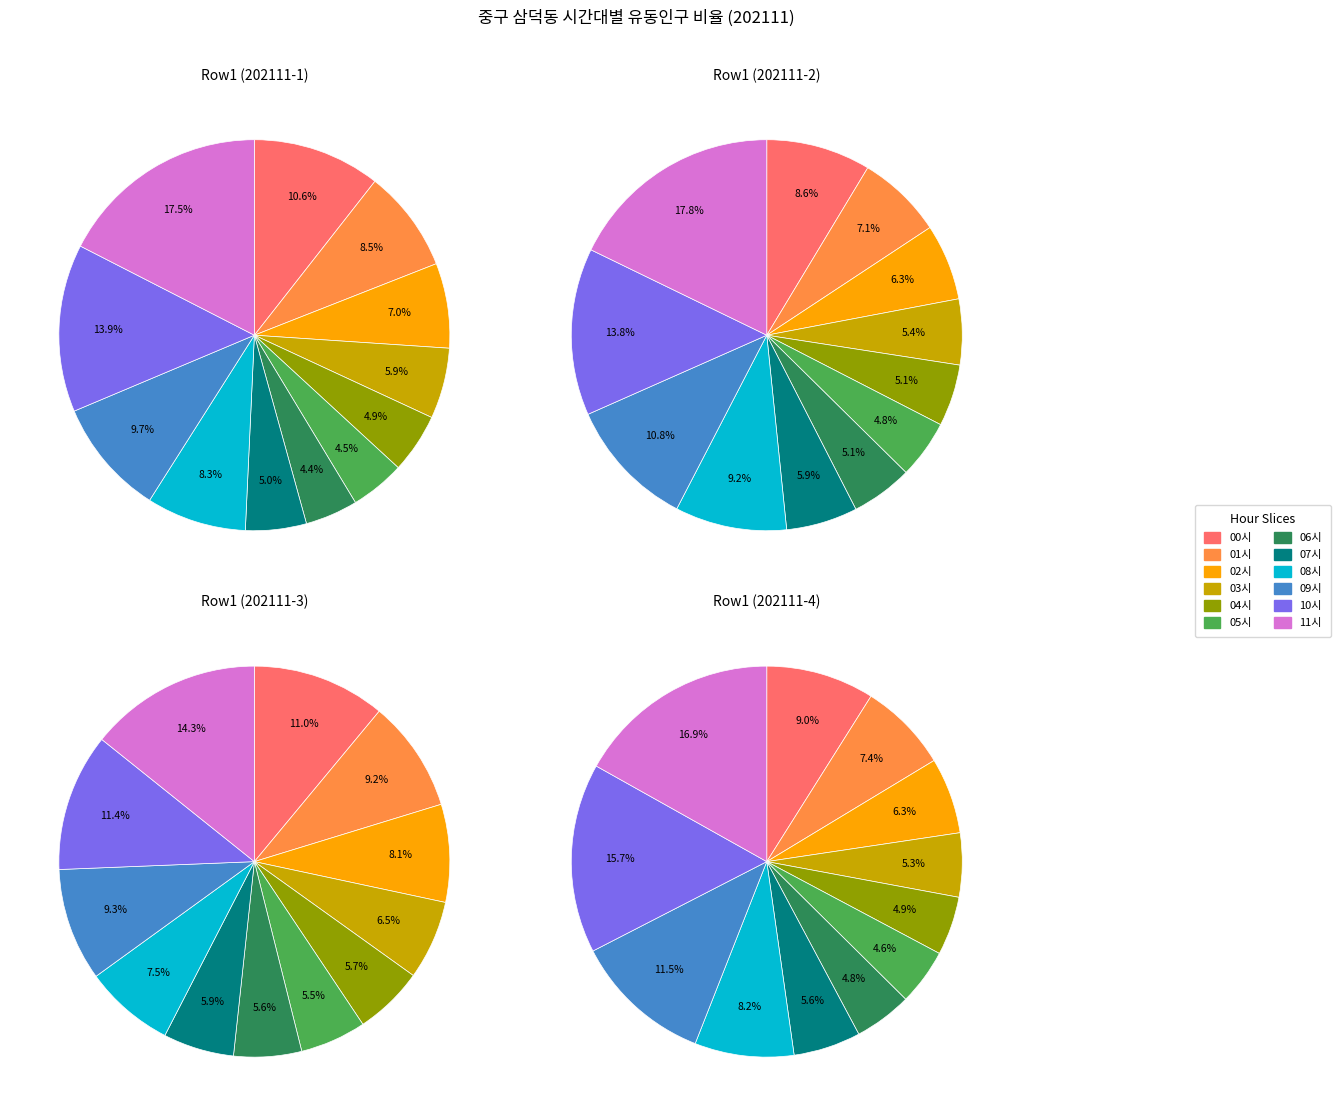

What percentage is the 06시 slice, to the nearest percent?

6%